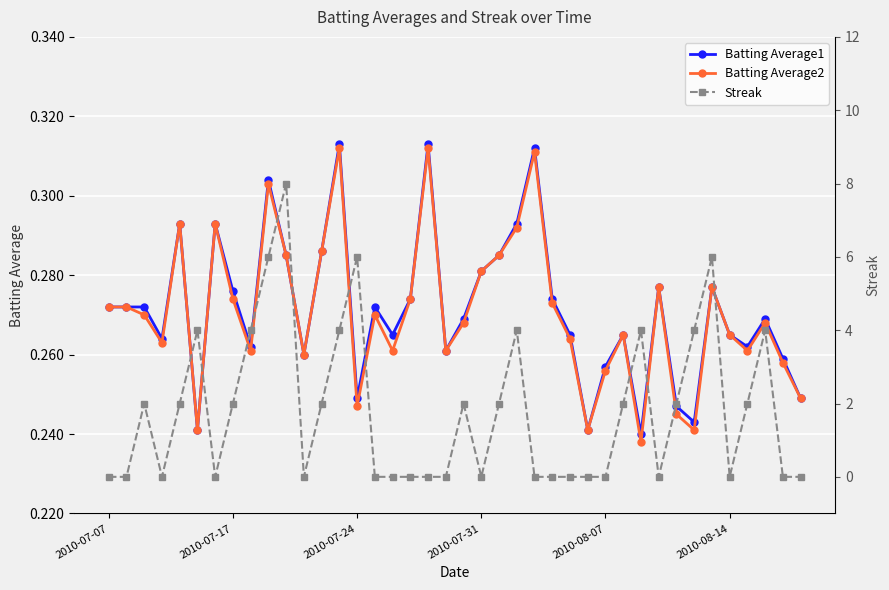

Is it true that Batting Average1 equals 0.4 at 2010-07-31?

False